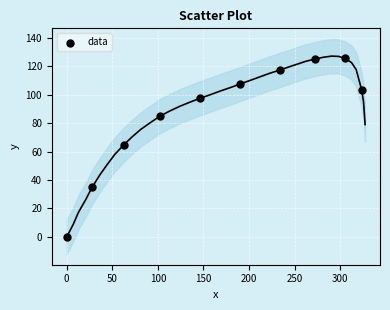

What Y value in the scatter plot is closest to 62?

64.6